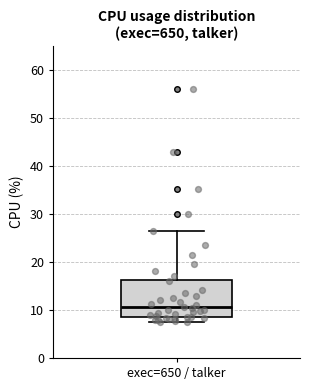

Read this box plot against the y-axis: the position of the median line, the range covered by the box, and the ends of both whiskers. The values are not printed on the chart, so give them approximately, as read against the axis.

median 11, box 9 to 16, whiskers 8 to 26